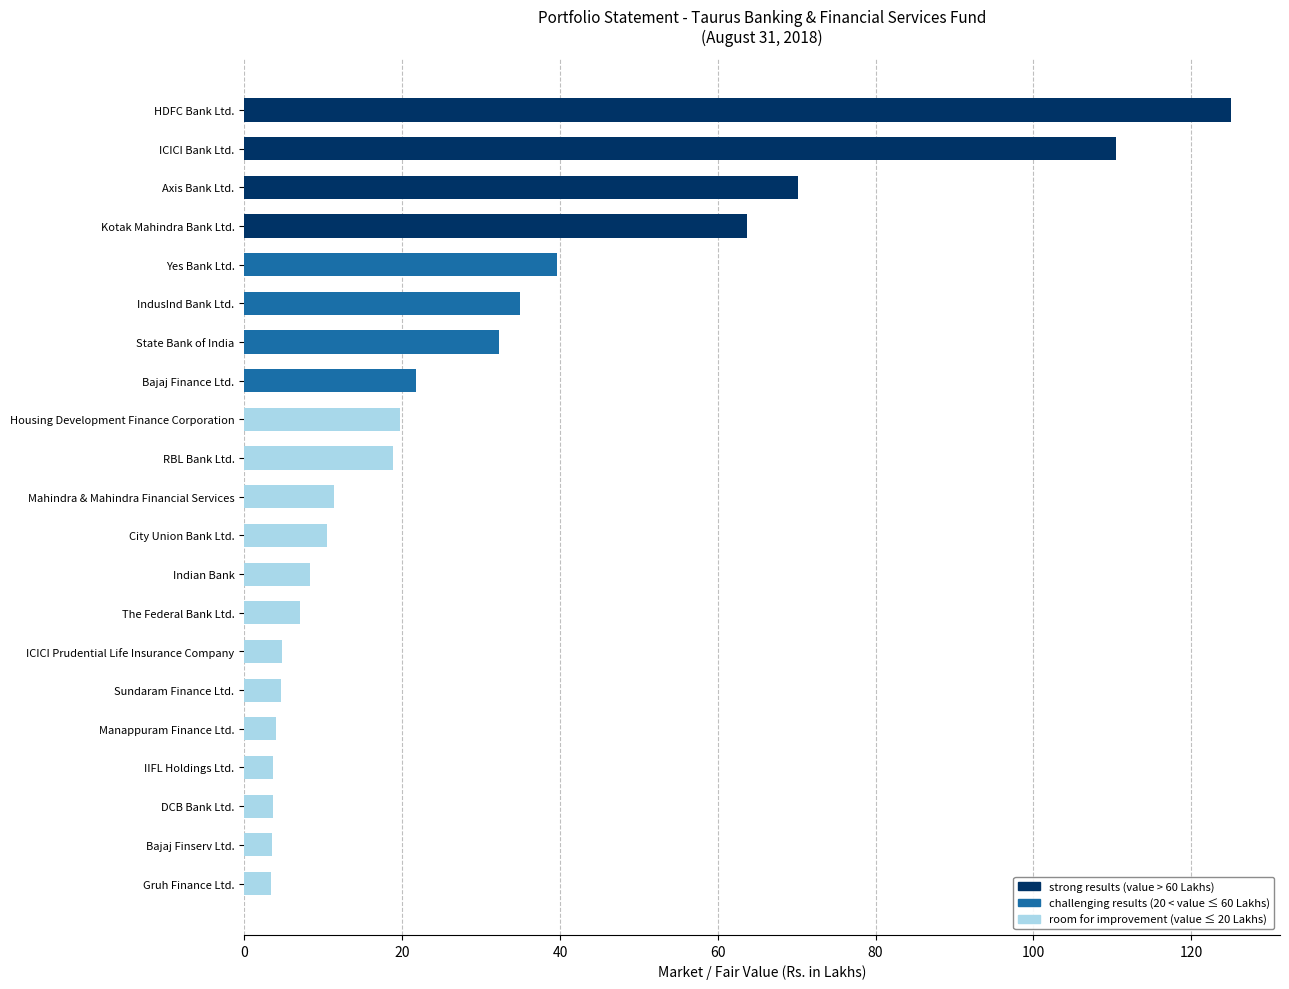

The value at Bajaj Finance Ltd. is 21.8. True or false?

True